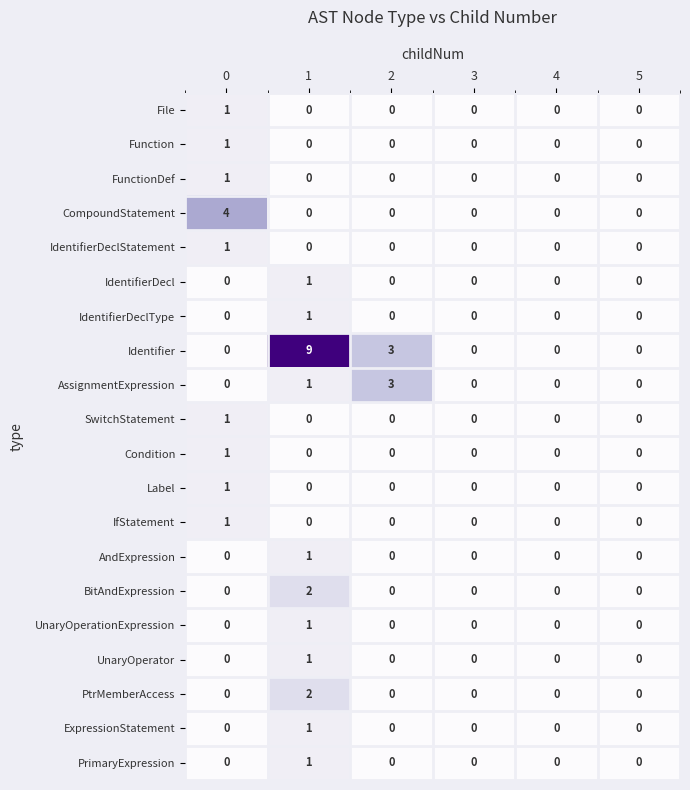

The value of Label at 5 is 0. True or false?

True